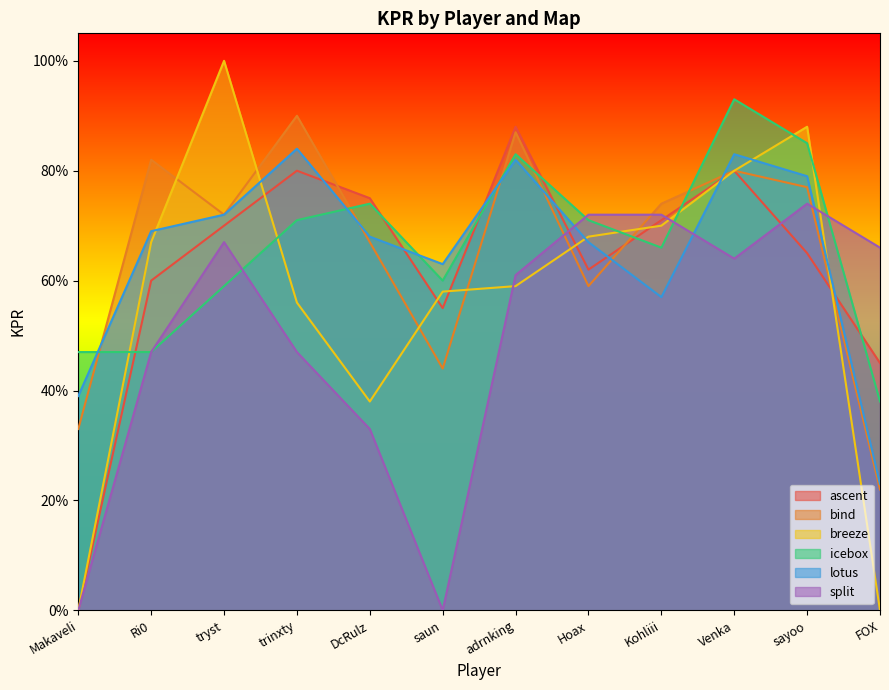

What is the total value across all series at Kohliii?

4.1